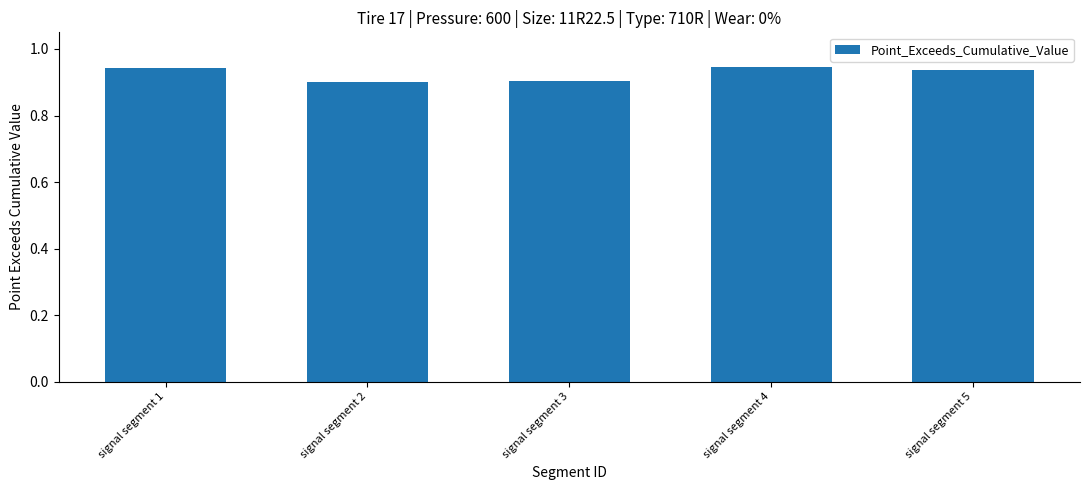

The value at signal segment 2 is 1.5. True or false?

False